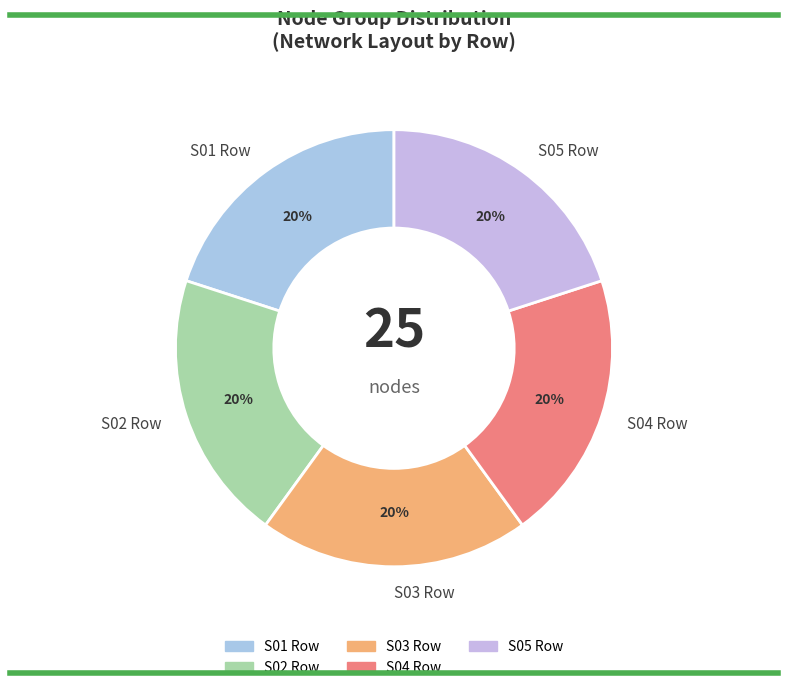

To the nearest percent, what is the average slice percentage?

20%